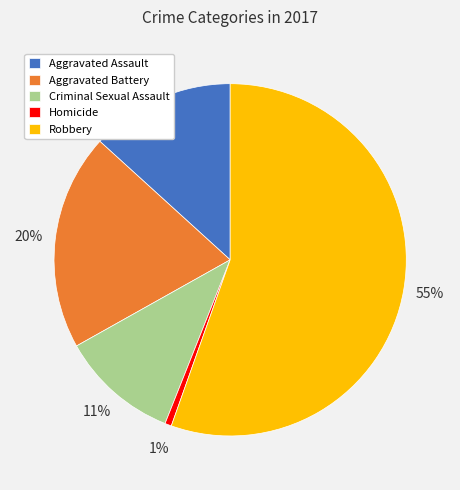

Is there any slice that represents more than half of the pie?

Yes